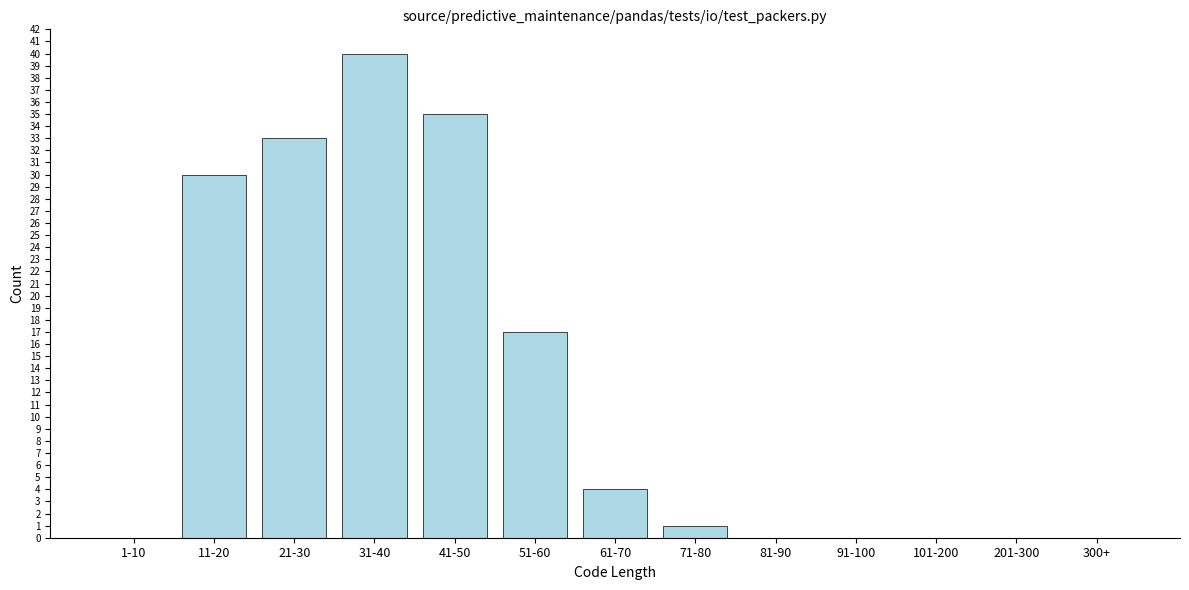

Reading right to left, what are all the values shown in this chart?

300+=0	201-300=0	101-200=0	91-100=0	81-90=0	71-80=1	61-70=4	51-60=17	41-50=35	31-40=40	21-30=33	11-20=30	1-10=0